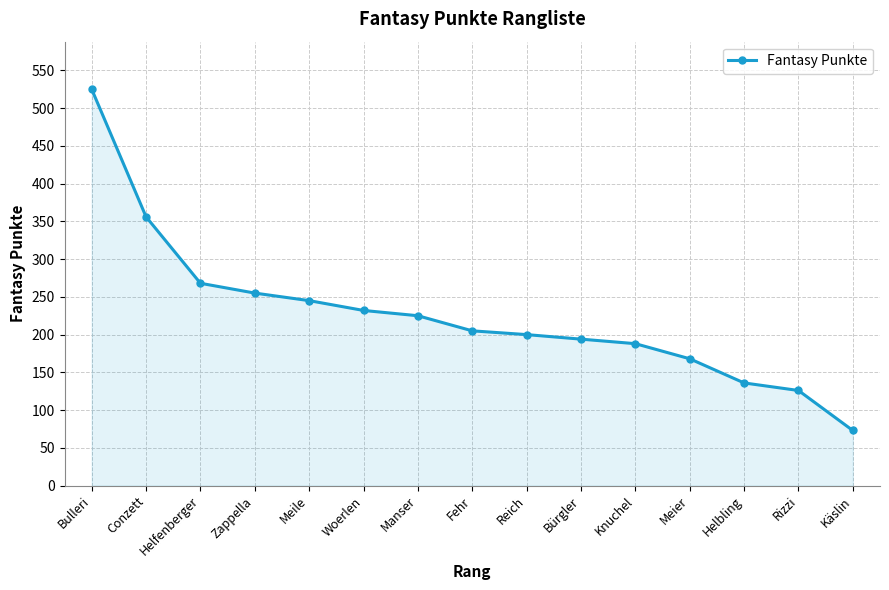

What is the difference between the values at Fehr and Rizzi?

79